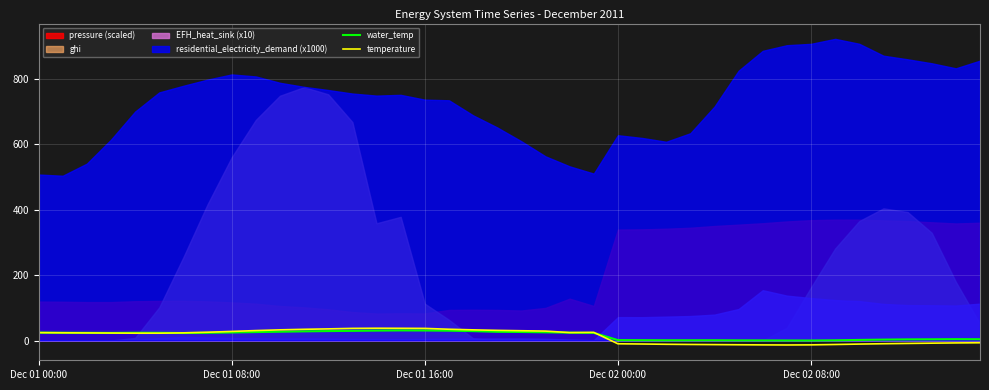

True or false: water_temp has more than 2 interior local peaks.

True